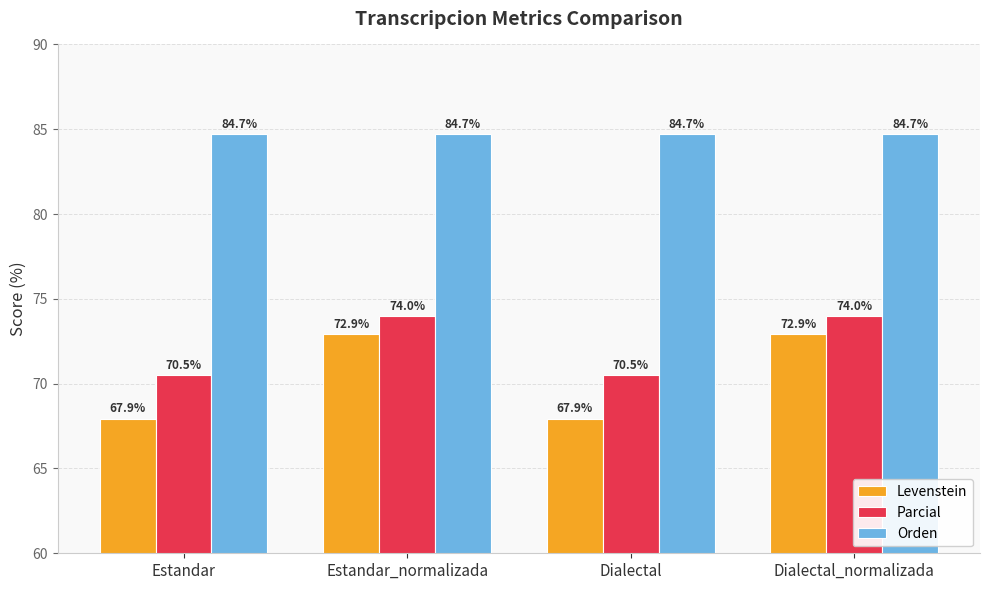

The value of Orden at Estandar is 144.0. True or false?

False